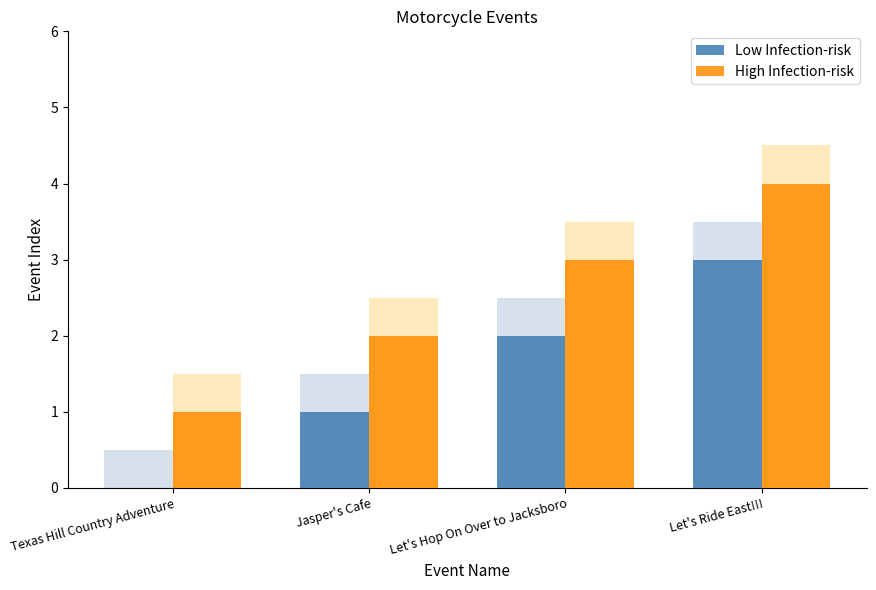

Reading right to left, transcribe all the data shown in this chart.

Low Infection-risk: 3	2	1	0
High Infection-risk: 4	3	2	1